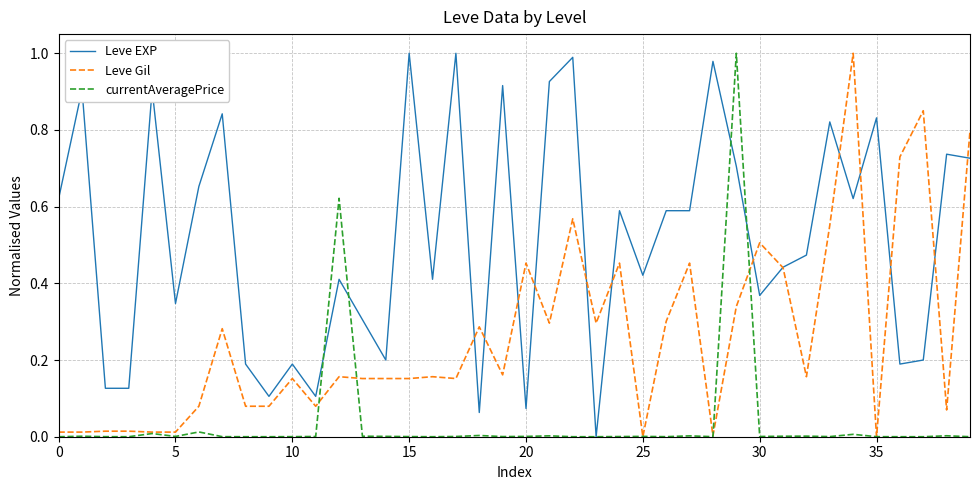

Which series has the largest total across all categories?

Leve EXP